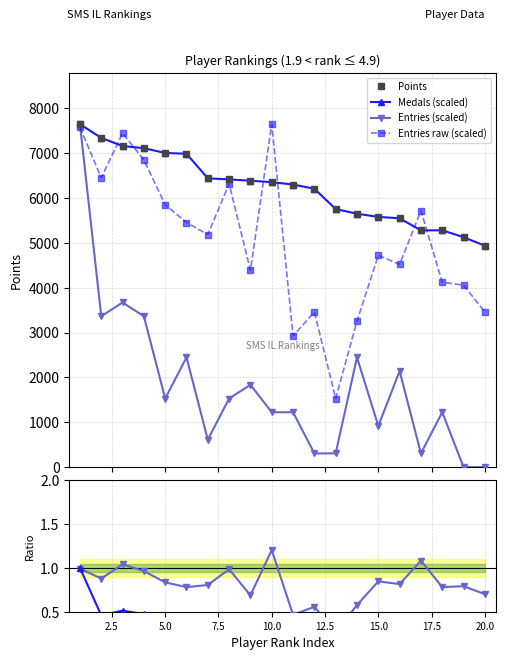

What is the sum of the Entries raw (scaled) values at 2.5 and 7.5?

13302.6